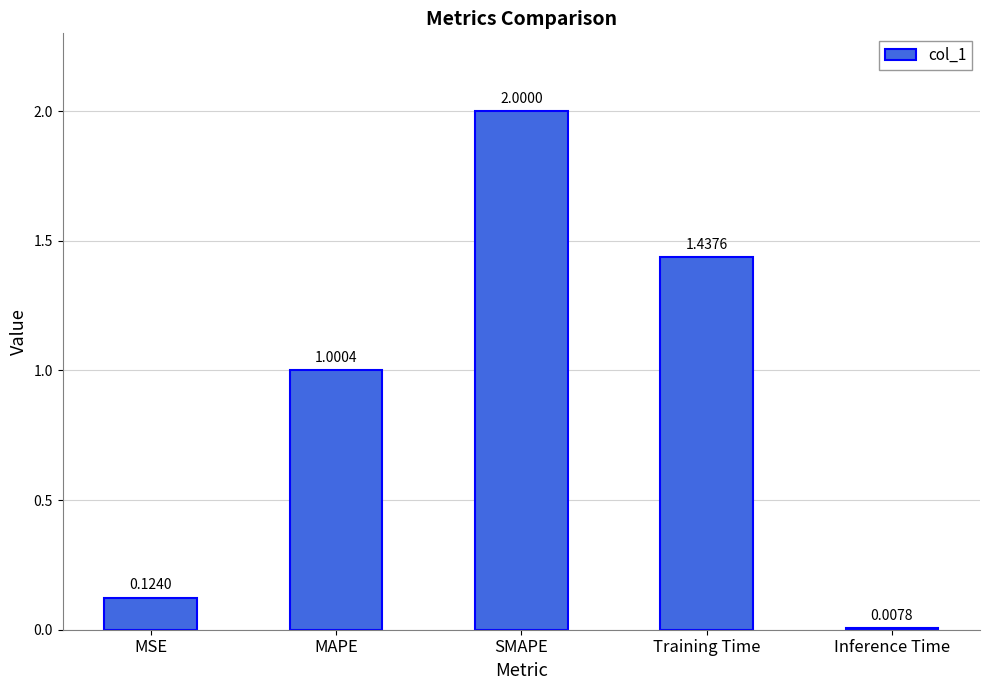

True or false: the data shows 0.0 at MSE.

False